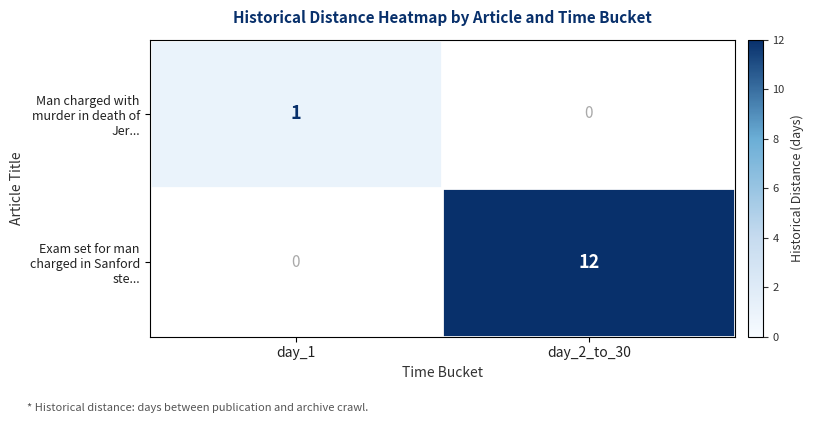

At which category does the chart reach its peak across all series?

day_2_to_30